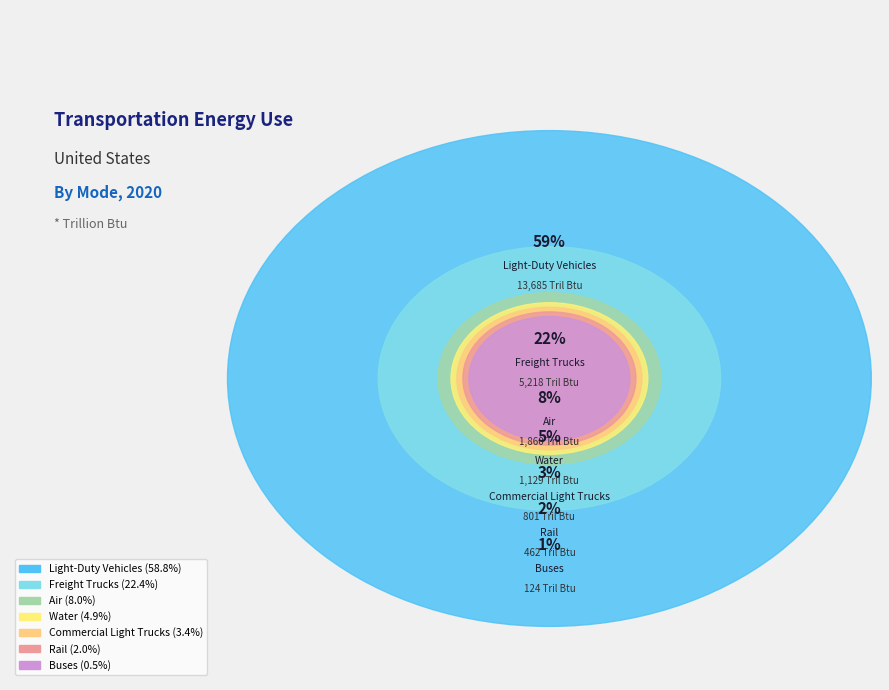

True or false: Buses accounts for 1% of the total.

True